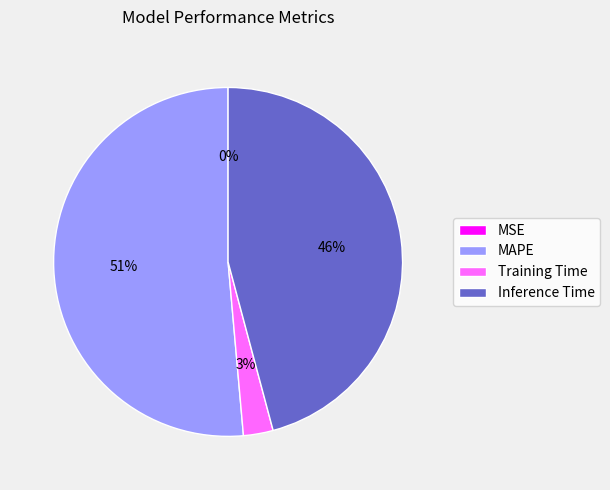

The MAPE slice represents 51% of the pie. True or false?

True